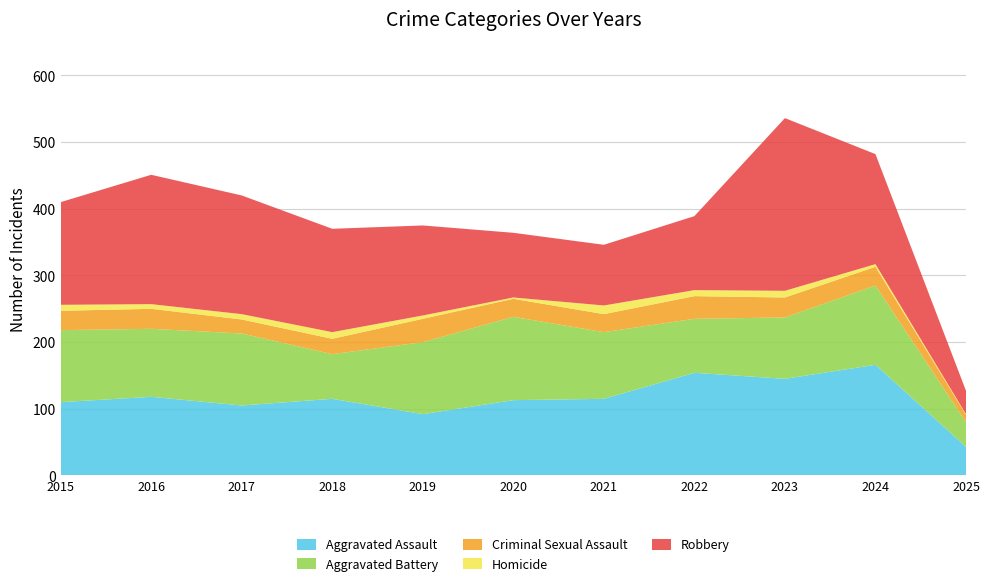

Reading left to right, what are all the values shown in this chart?

Aggravated Assault: 110	118	105	115	92	113	115	154	145	166	43
Aggravated Battery: 108	102	108	67	108	125	100	81	92	119	37
Criminal Sexual Assault: 29	30	21	23	35	27	27	34	30	28	11
Homicide: 9	7	8	10	5	2	13	9	10	4	1
Robbery: 154	194	178	155	135	97	91	111	259	165	35